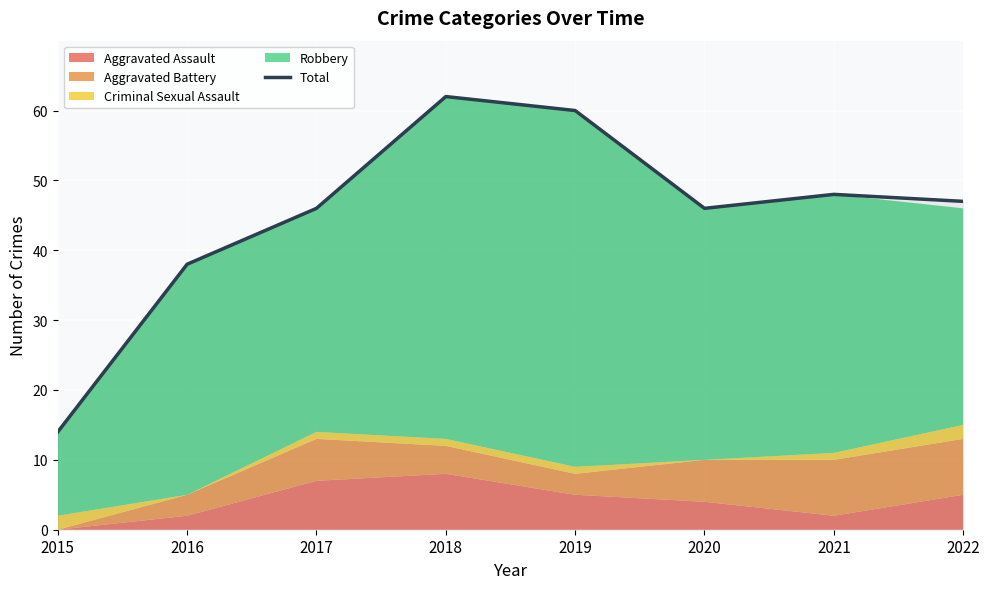

Approximately how many times larger is the value at 2020 compared to 2022?

1.0